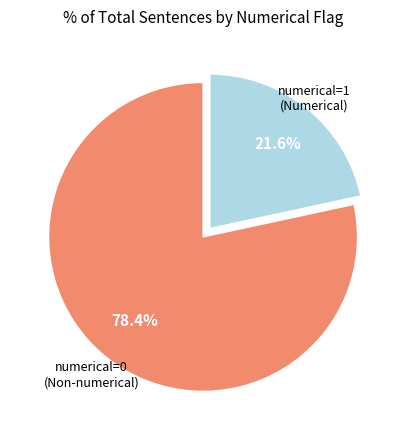

How many segments does this pie chart have?

2